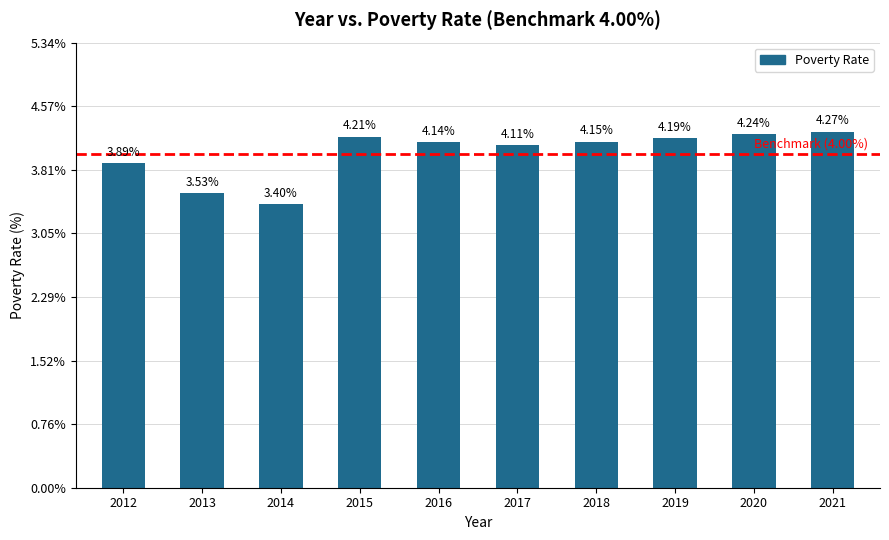

What is the ratio of the value at 2017 to the value at 2019?

1.0